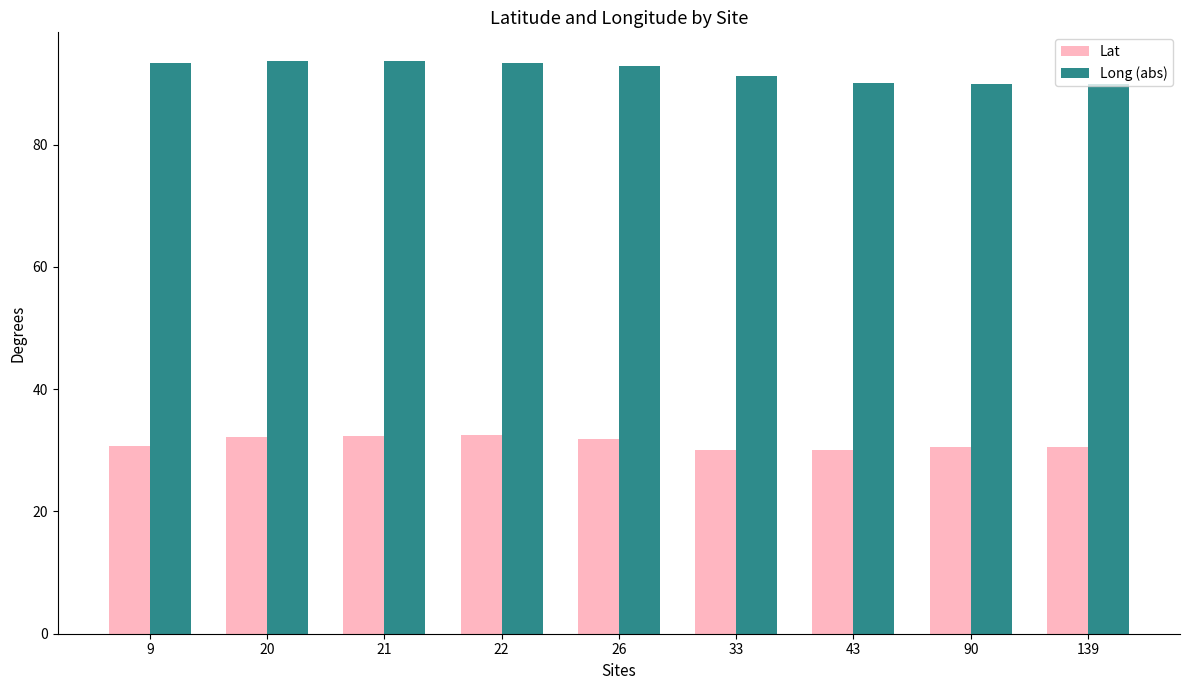

What are all the series names shown in the legend?

Lat, Long (abs)